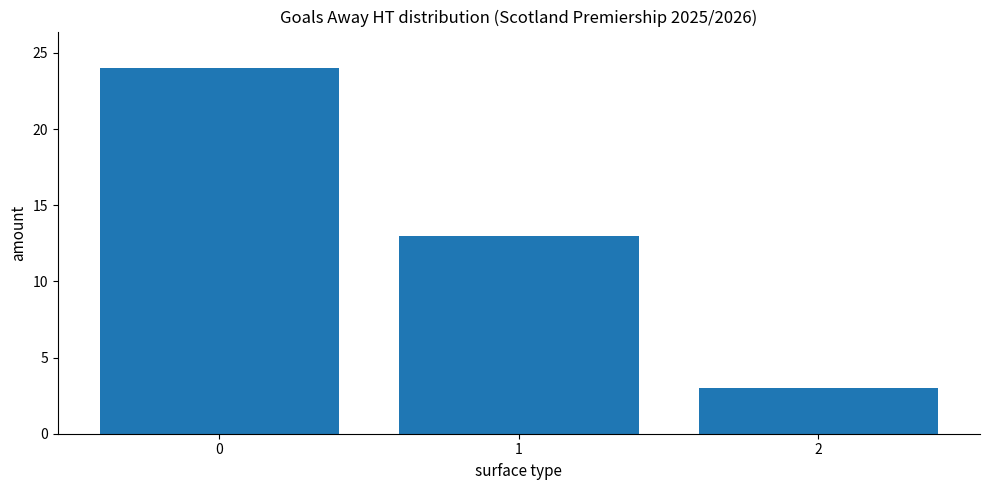

What is the change in value from 1 to 2?

-10